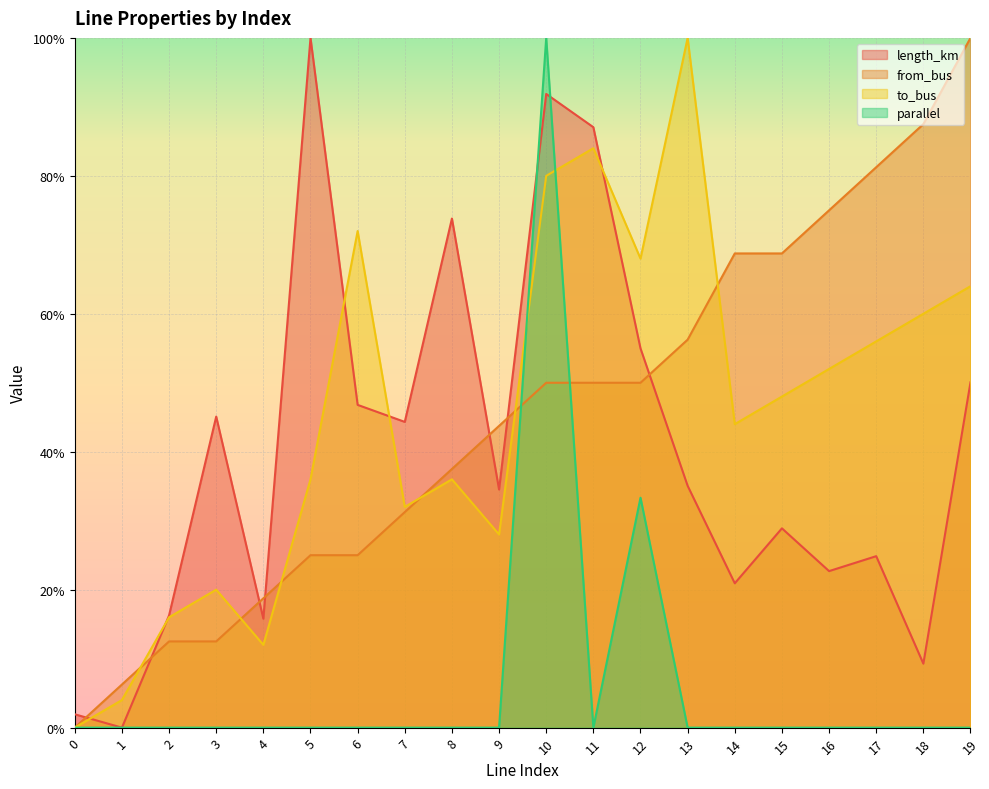

Between 8 and 17, which series saw the biggest shift?

length_km